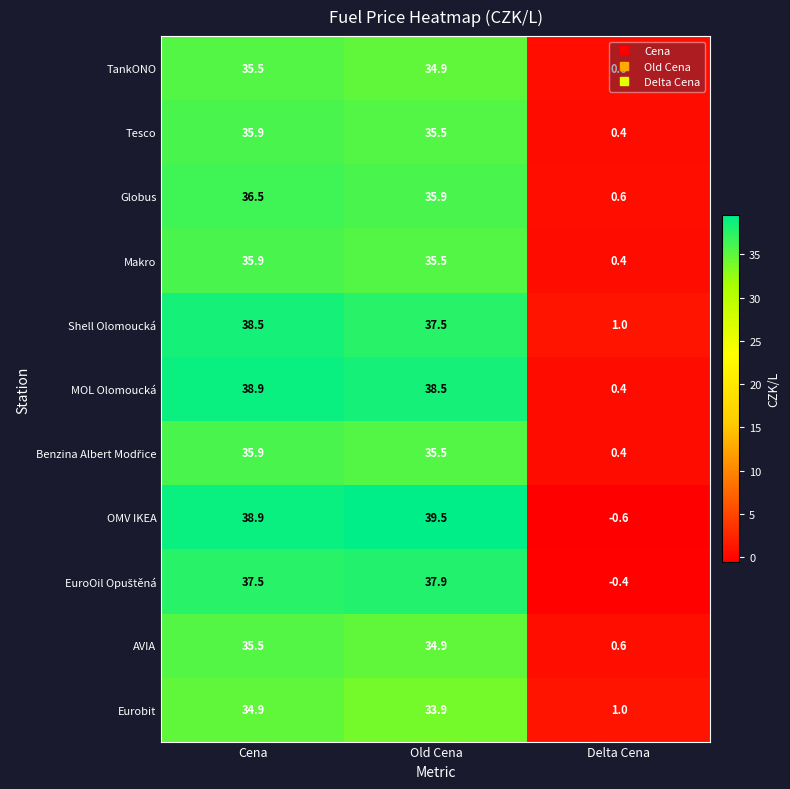

Where does the Globus series first go above 35?

Cena